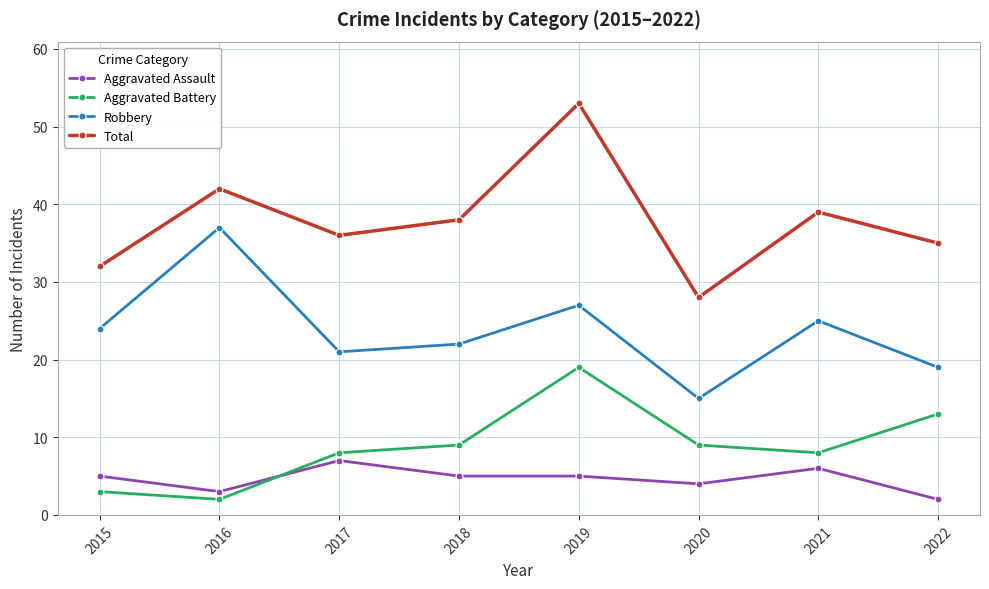

Which series has the largest total across all categories?

Total